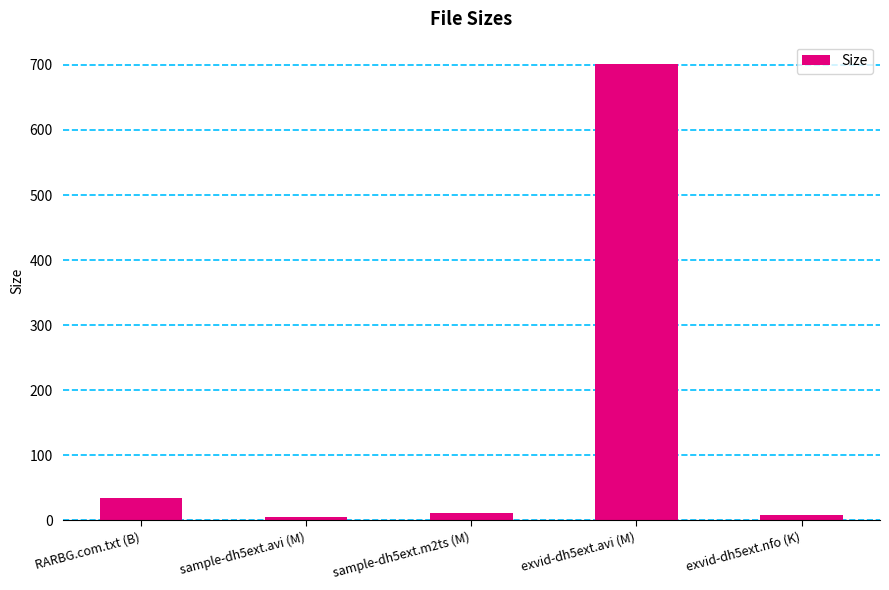

What is the change in value from RARBG.com.txt (B) to exvid-dh5ext.avi (M)?

+666.7